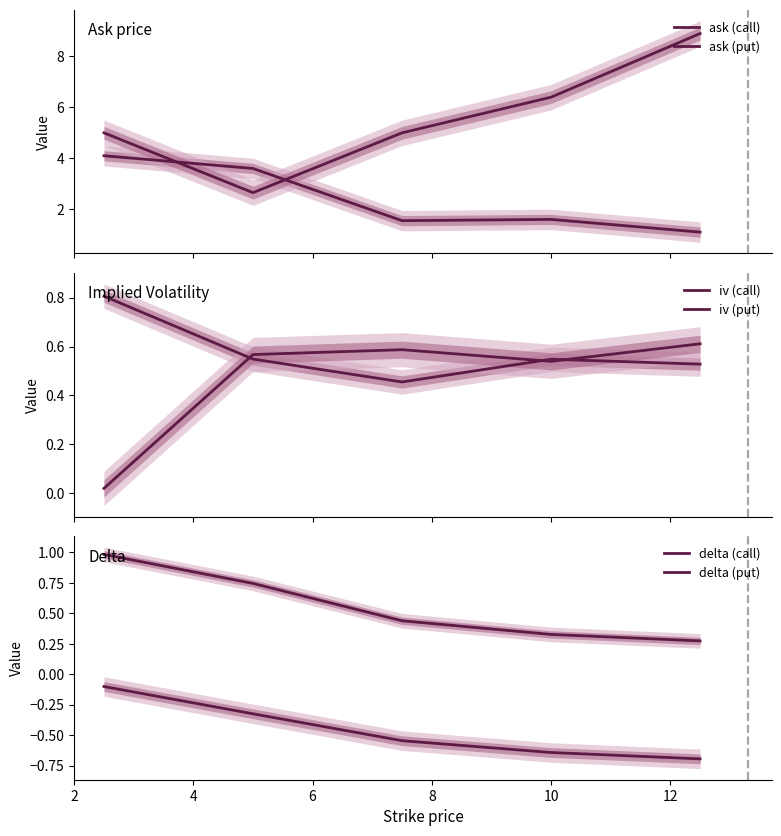

Which has a higher value, 4 or 8?

4